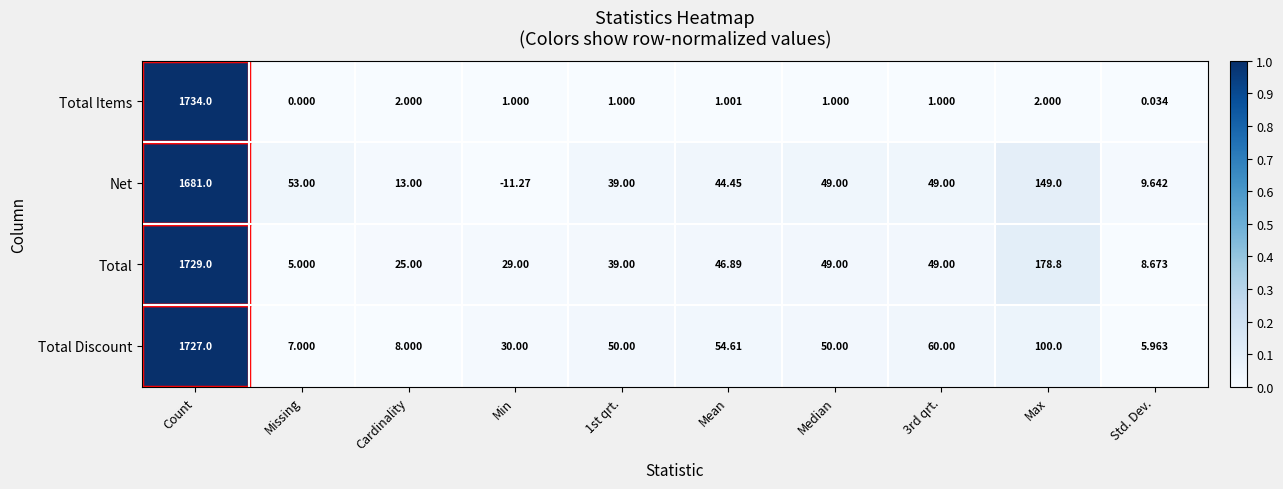

List the series in order of their peak value, lowest first.

Net, Total Discount, Total, Total Items